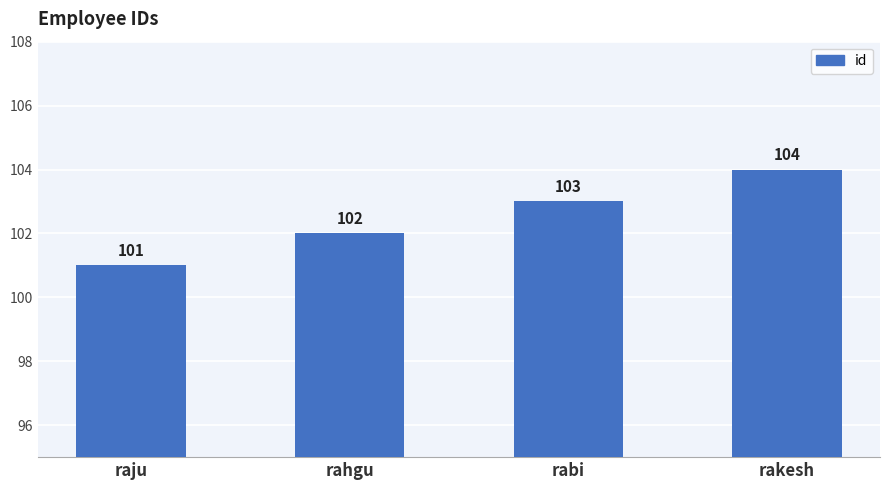

Rank the categories by value from highest to lowest.

rakesh, rabi, rahgu, raju